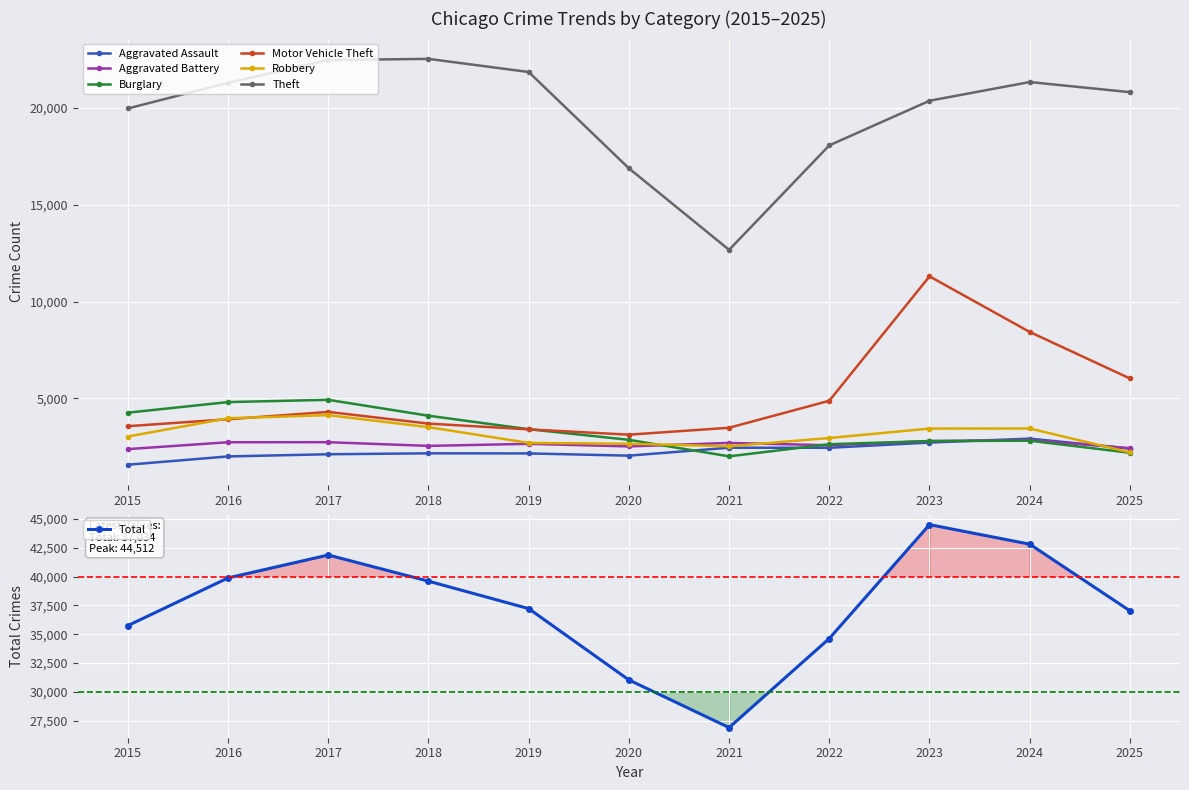

Which series has the widest spread of values?

Theft